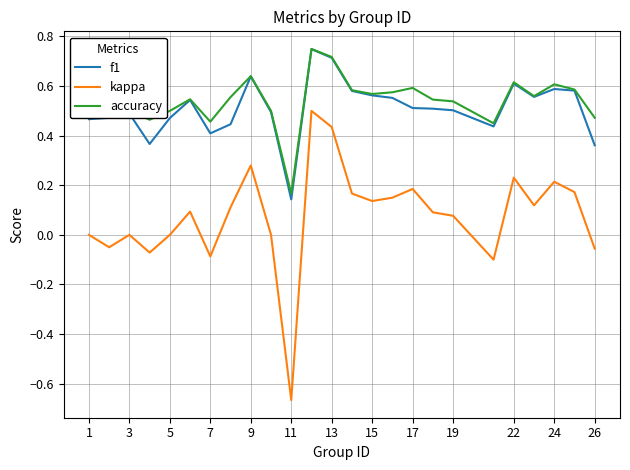

True or false: kappa and f1 intersect in this chart.

False